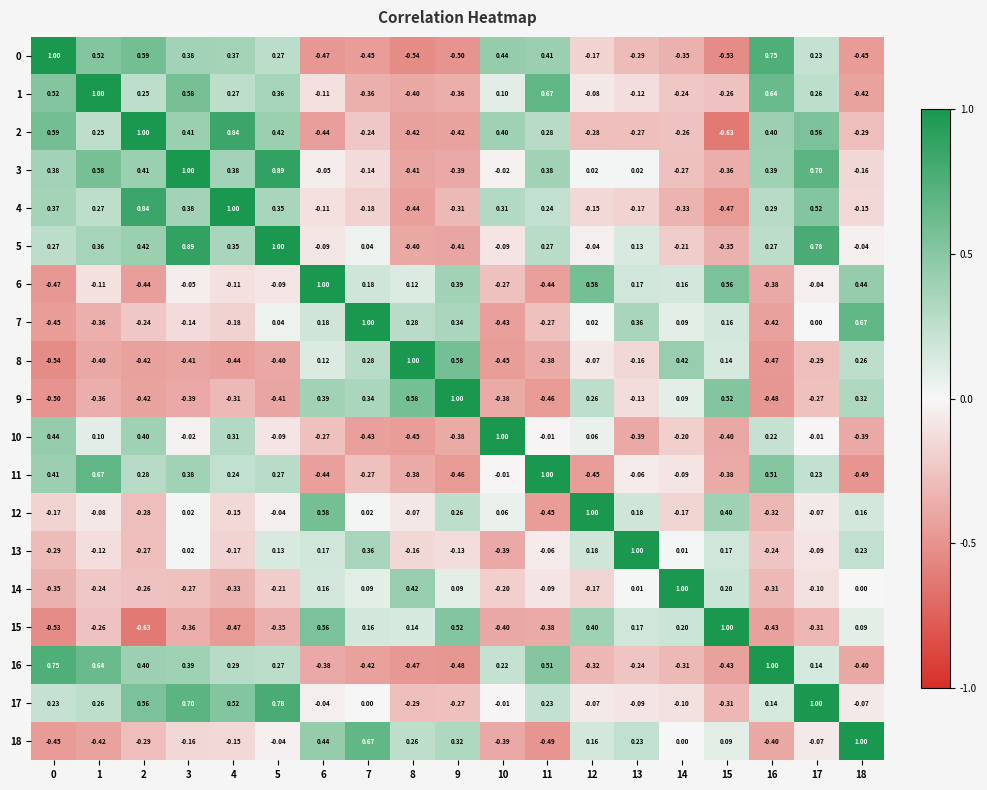

Is the value of 13 at 15 greater than the value of 2 at 5?

No